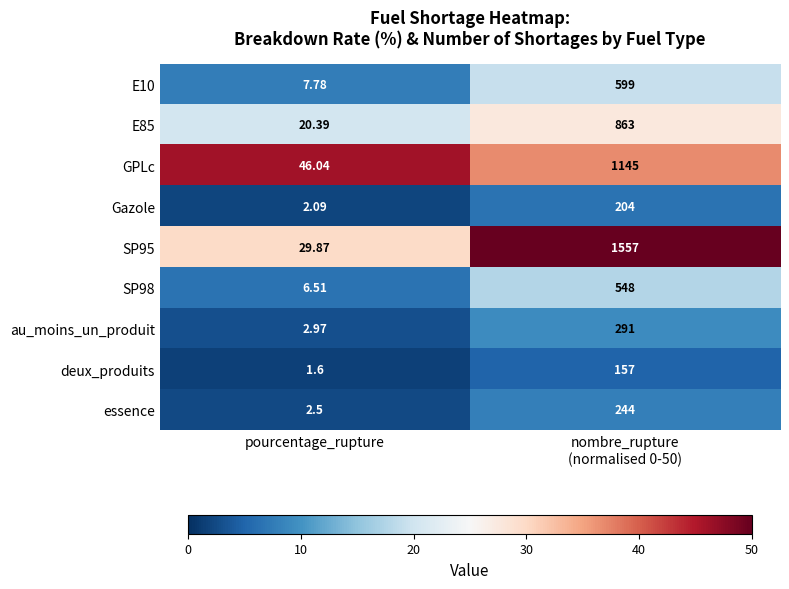

Which category has the lowest value in the SP98 series?

pourcentage_rupture